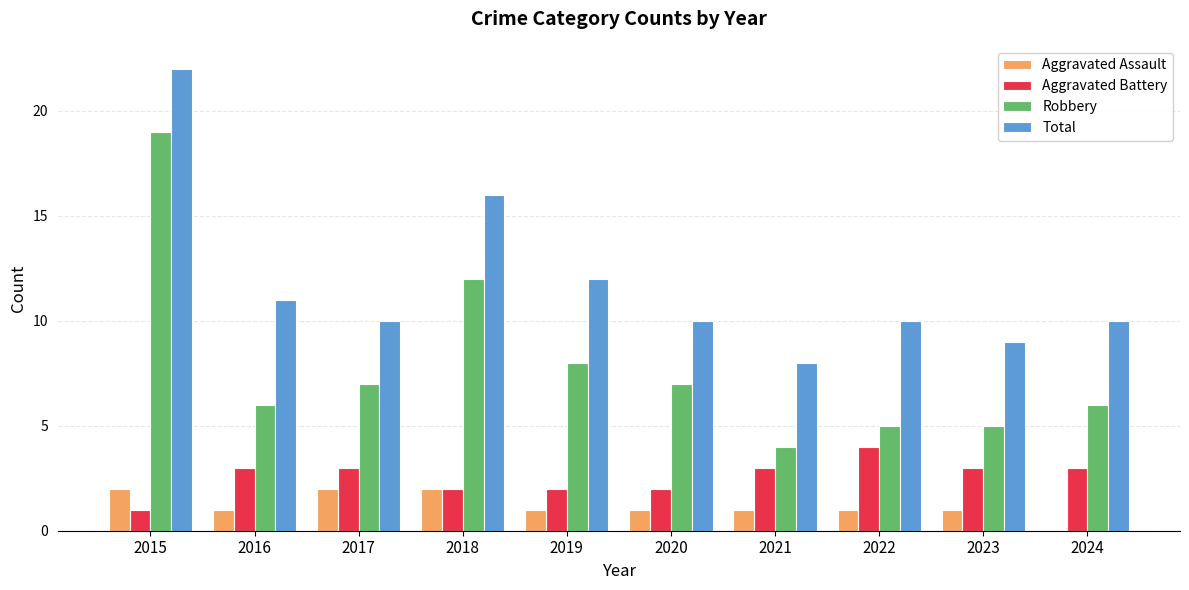

Reading left to right, what are all the values shown in this chart?

Aggravated Assault: 2	1	2	2	1	1	1	1	1	0
Aggravated Battery: 1	3	3	2	2	2	3	4	3	3
Robbery: 19	6	7	12	8	7	4	5	5	6
Total: 22	11	10	16	12	10	8	10	9	10